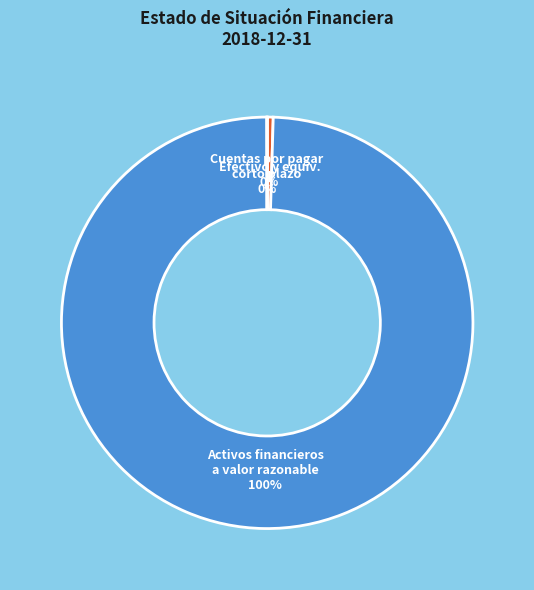

Is it true that Efectivo y equiv. is 0% of the pie?

True